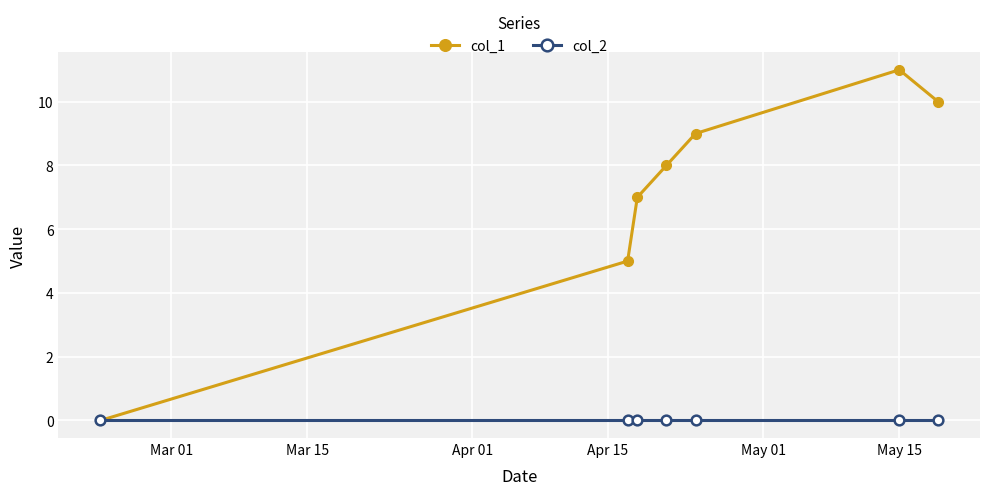

Which series has the largest range (max minus min)?

col_1